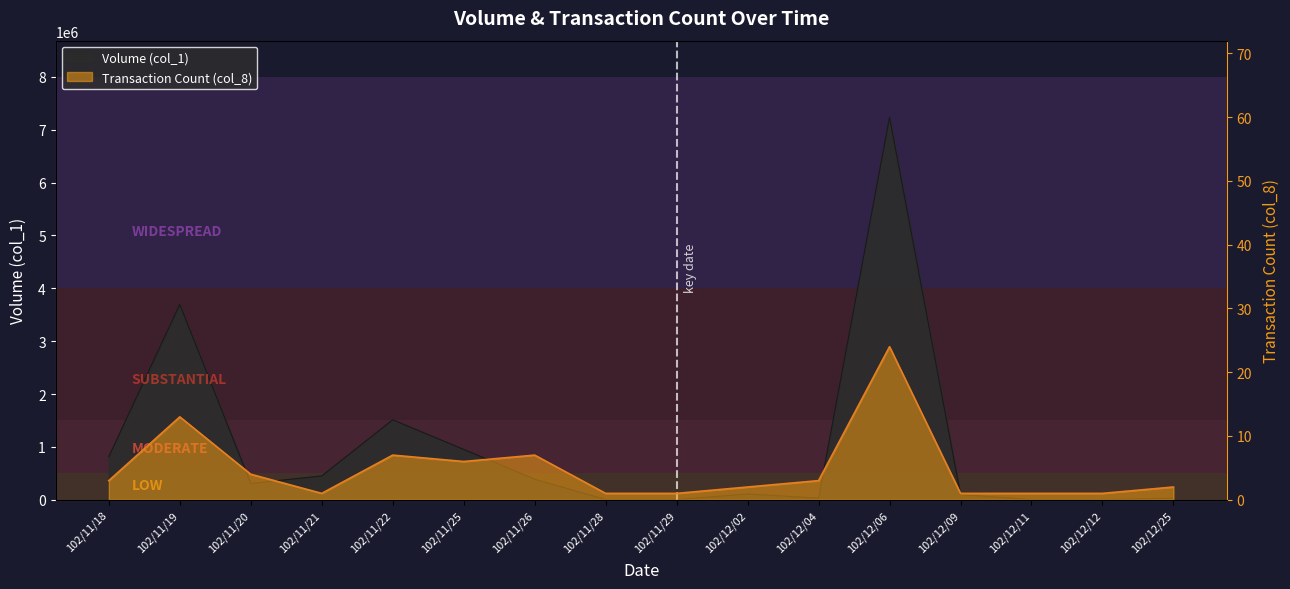

True or false: col_1 has more than 1 points higher than both neighbors.

True